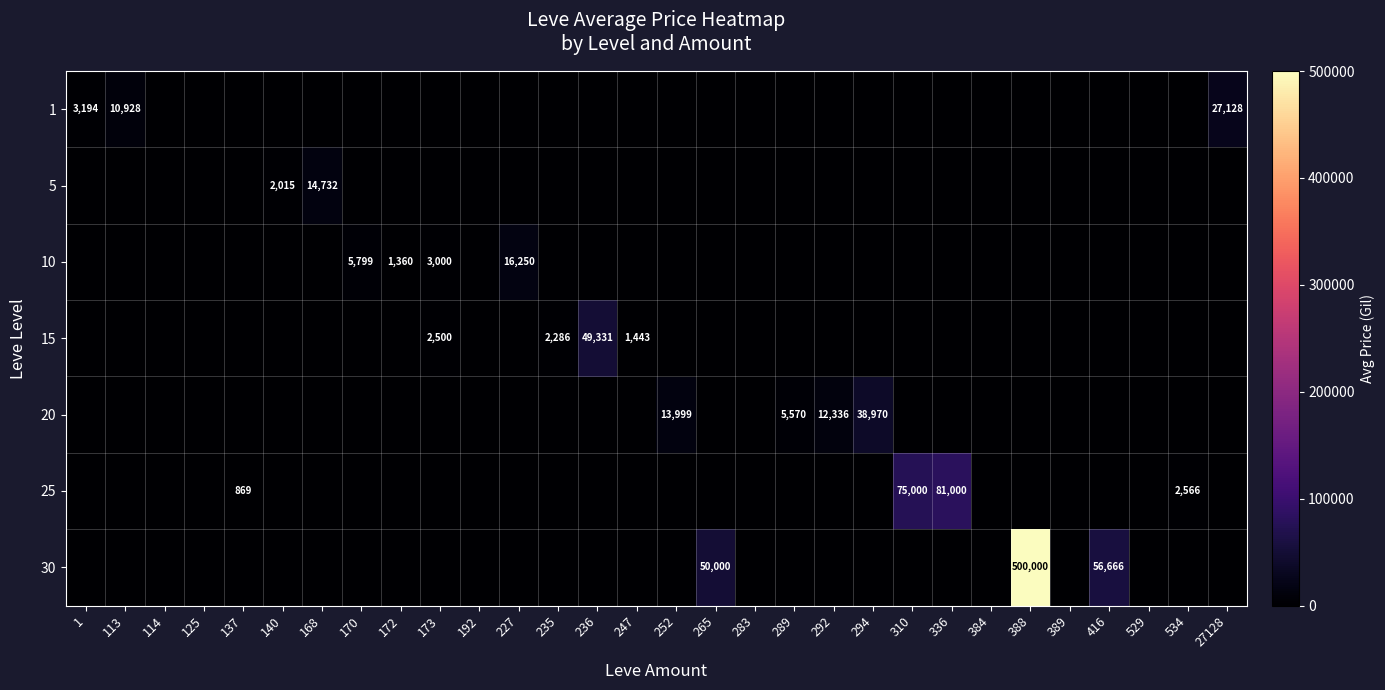

How many categories are shown in the chart?

30